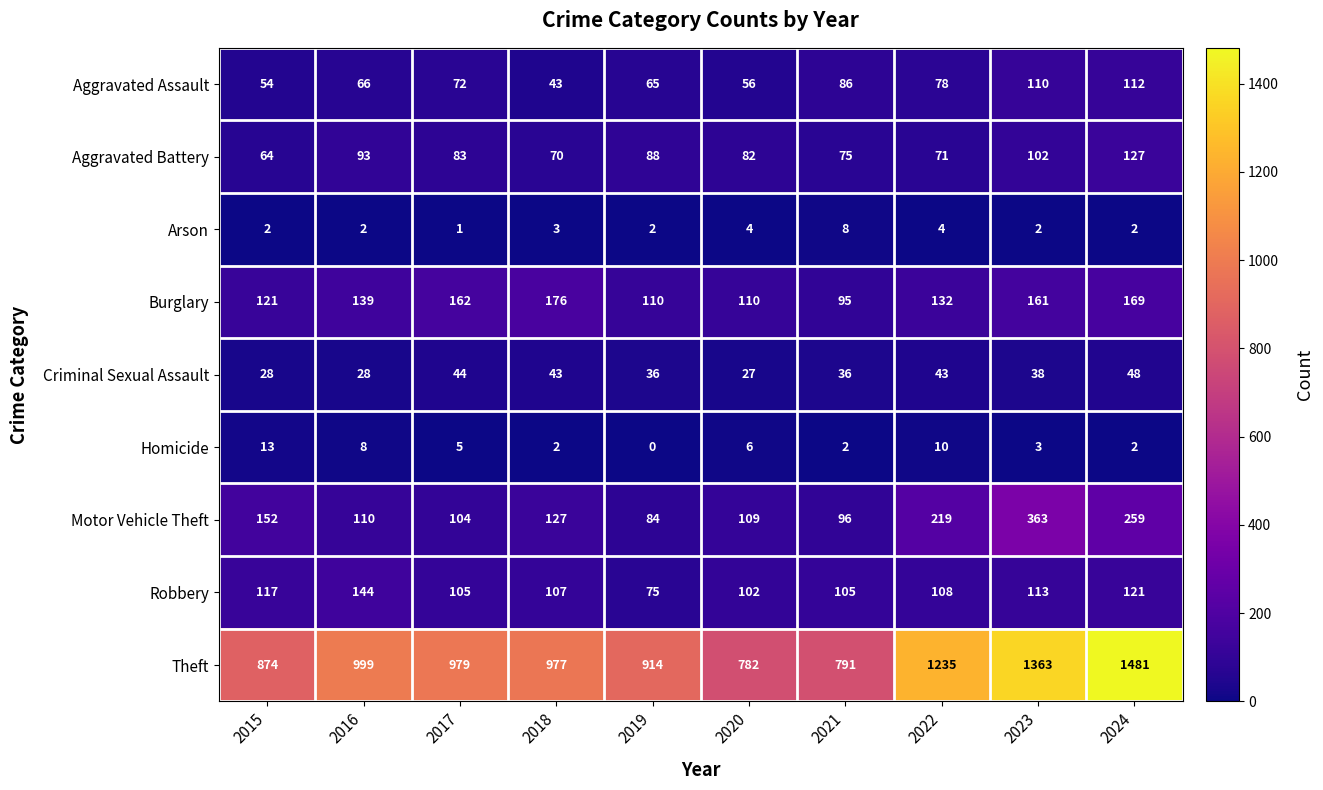

At which category does the chart reach its peak across all series?

2024